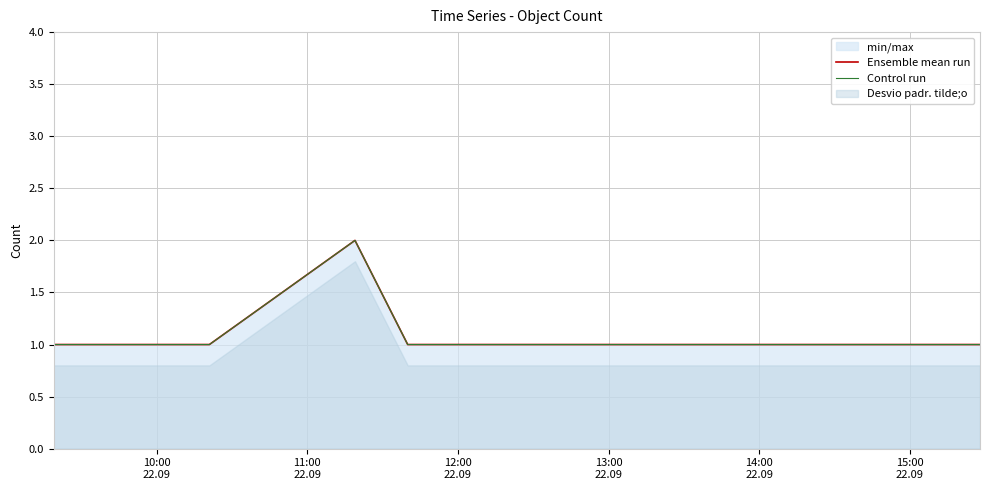

What is the highest value of the Control run series?

2